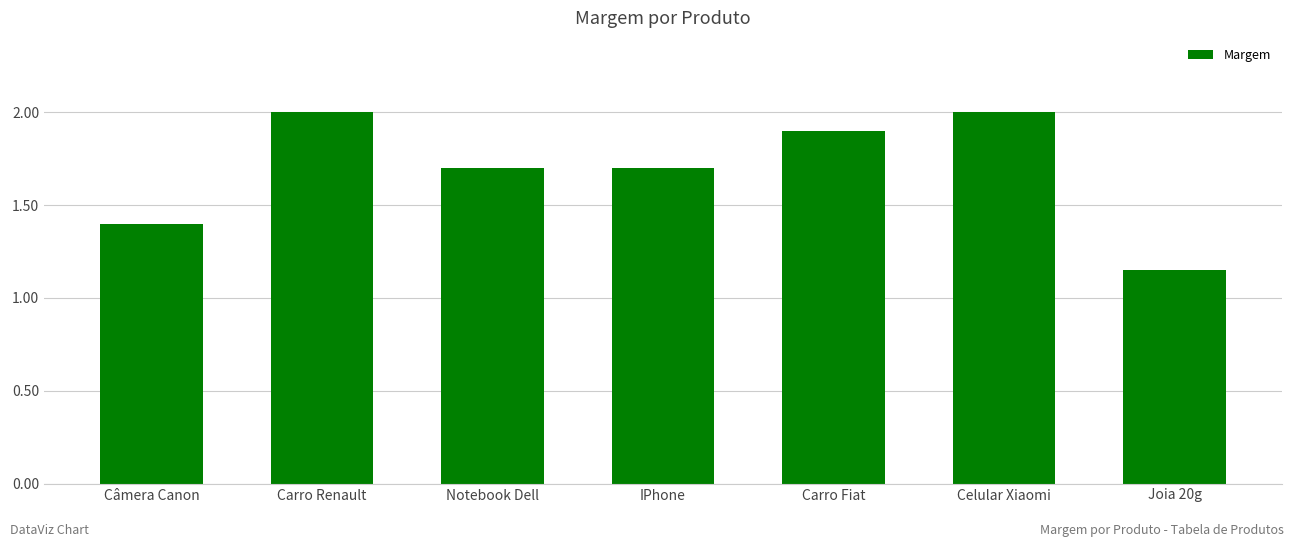

Between Carro Renault and Joia 20g, which is larger?

Carro Renault